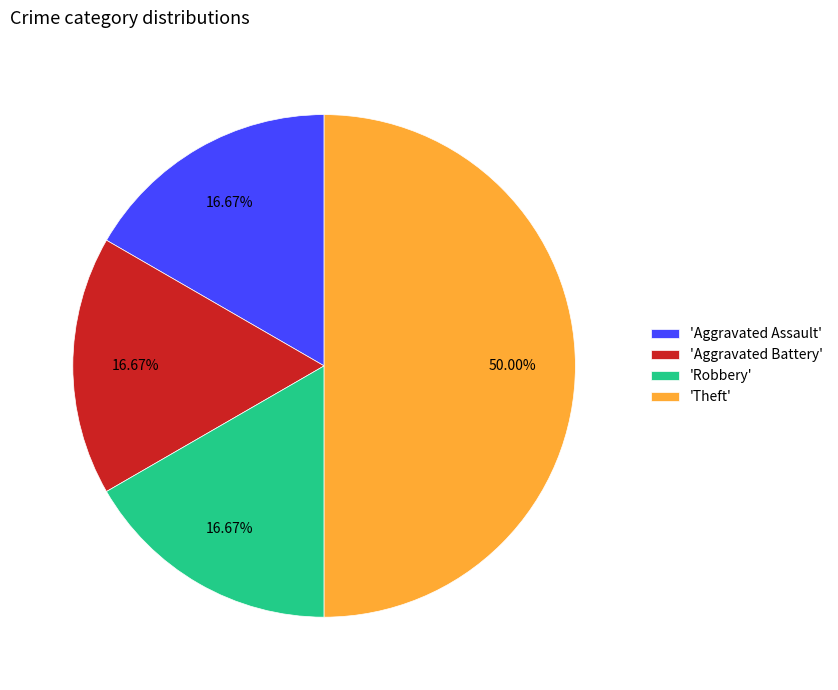

Is the sum of 'Aggravated Assault' and 'Theft' greater than half?

Yes